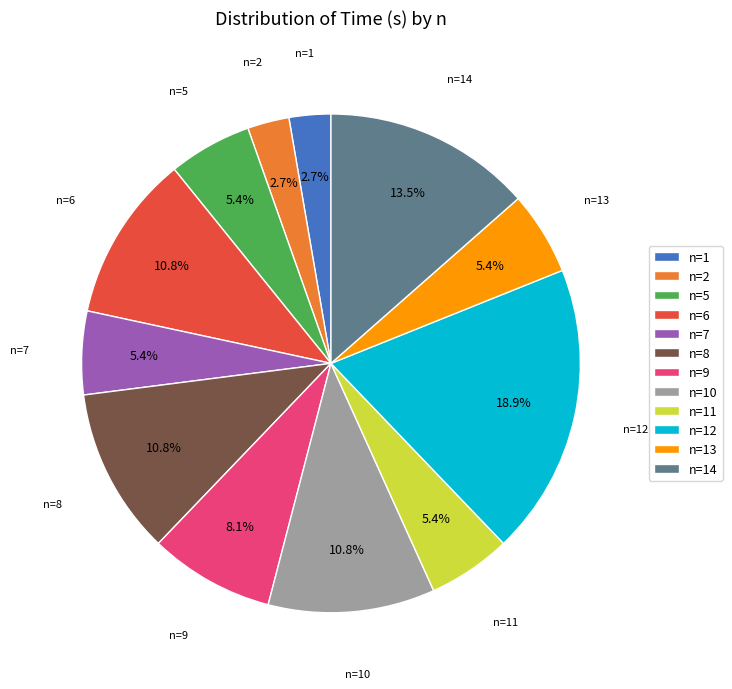

Does n=12 account for over 50% of the chart?

No